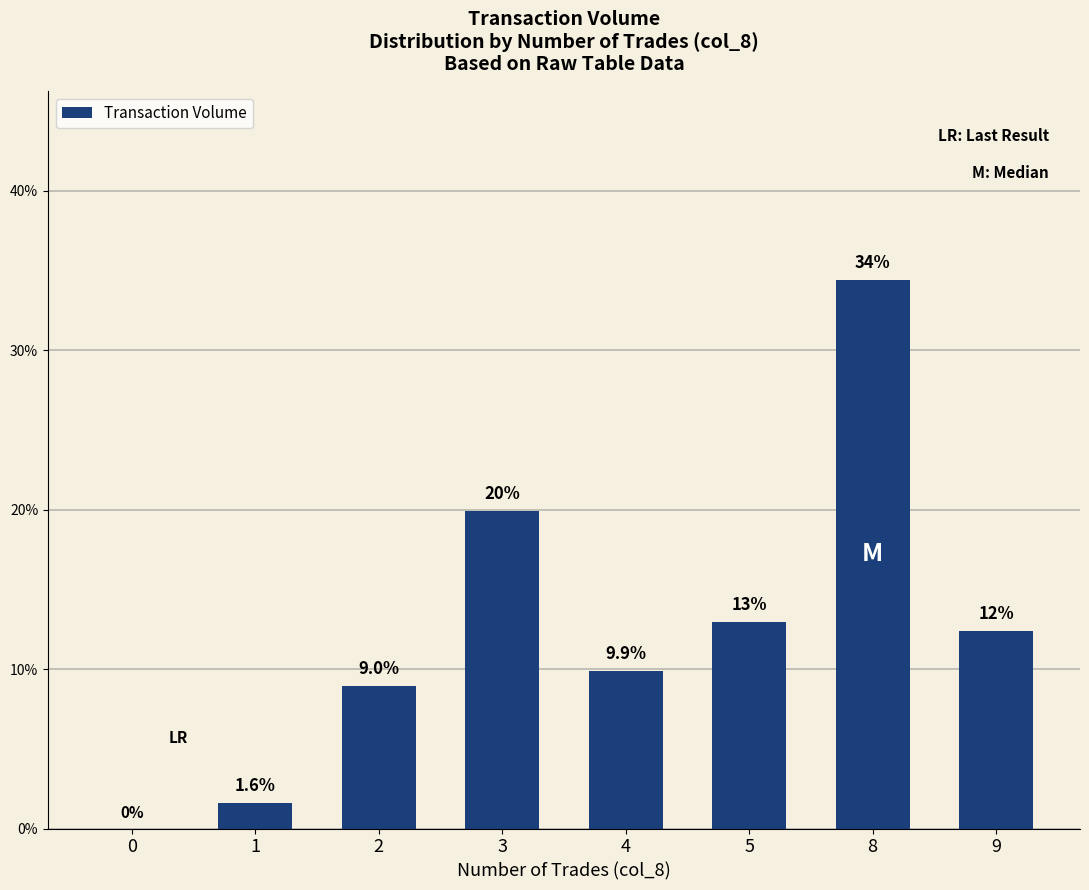

What is the sum of the values at 2 and 0?

9.0